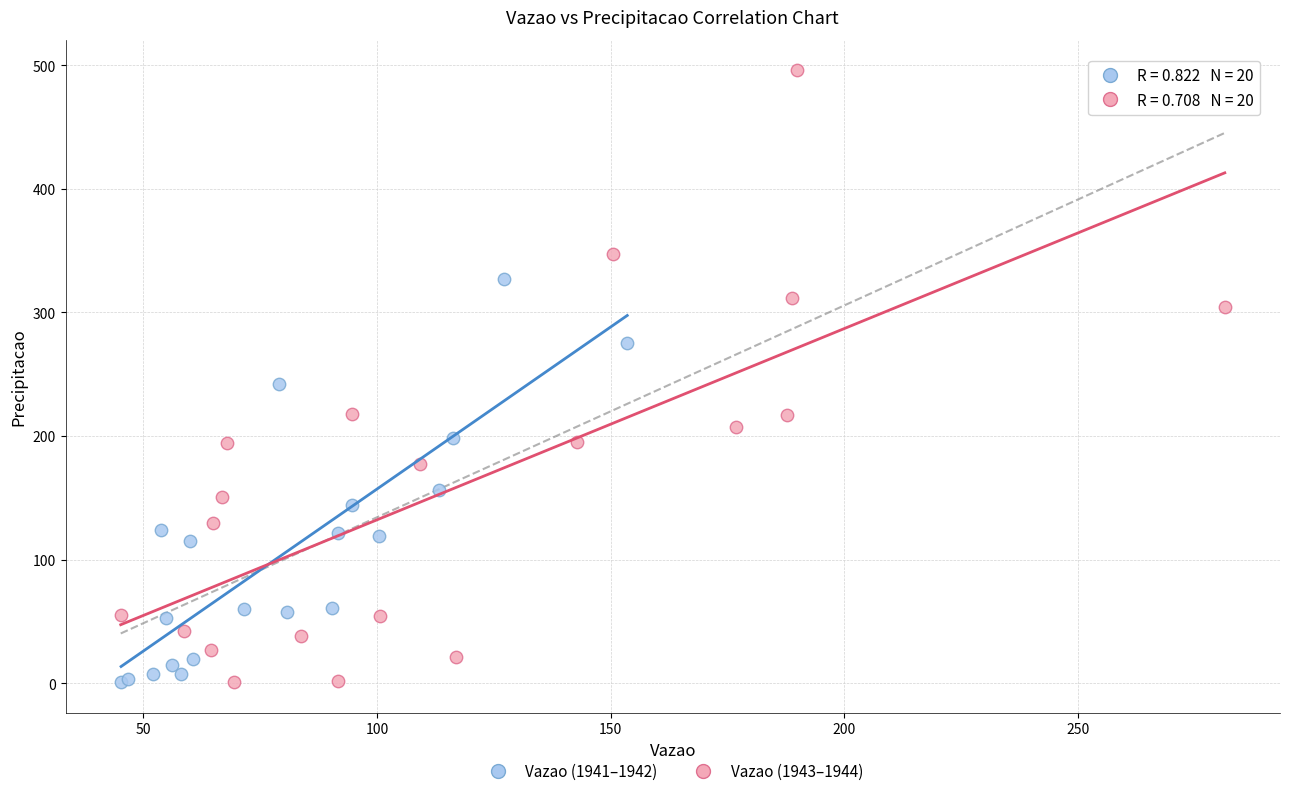

Which series has the largest Y range (max minus min)?

Vazao (1943–1944)